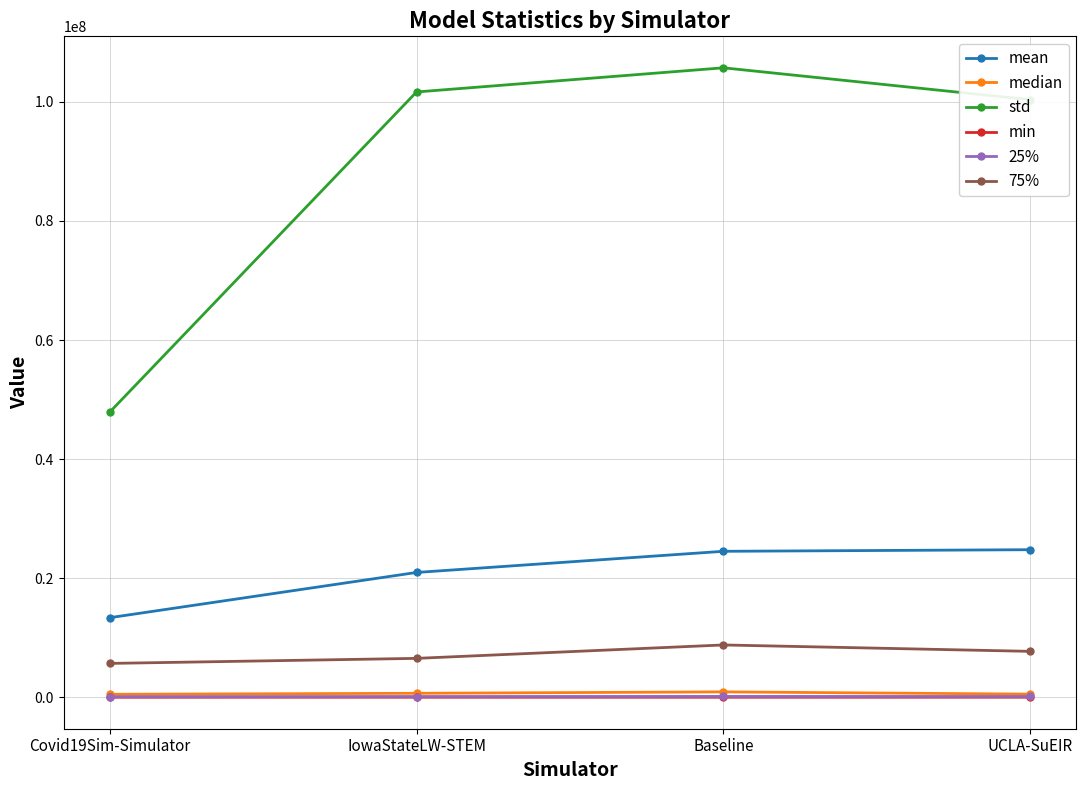

What is the sum of the min values at UCLA-SuEIR and IowaStateLW-STEM?

10055.7